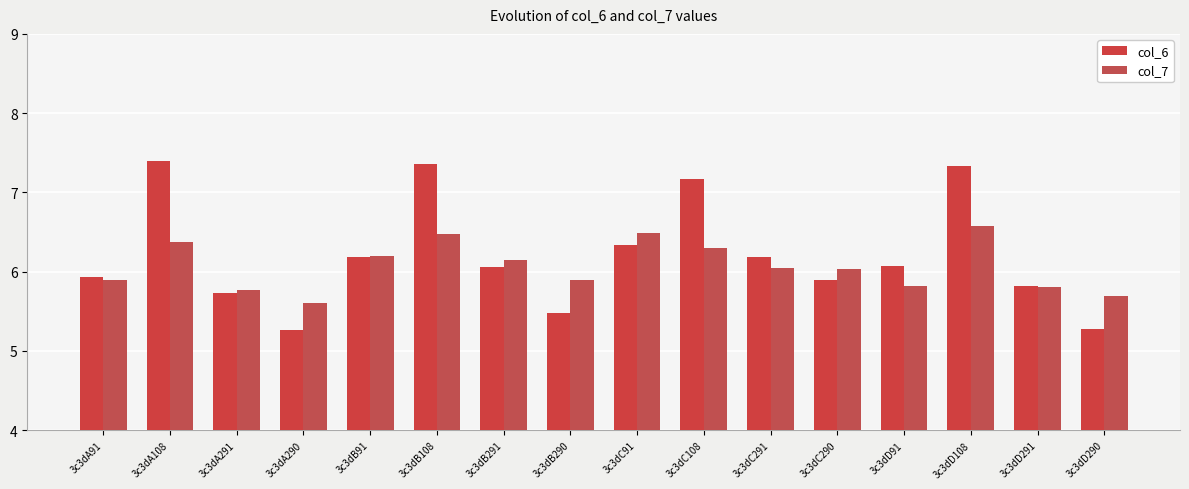

Which series has the widest spread of values?

col_6